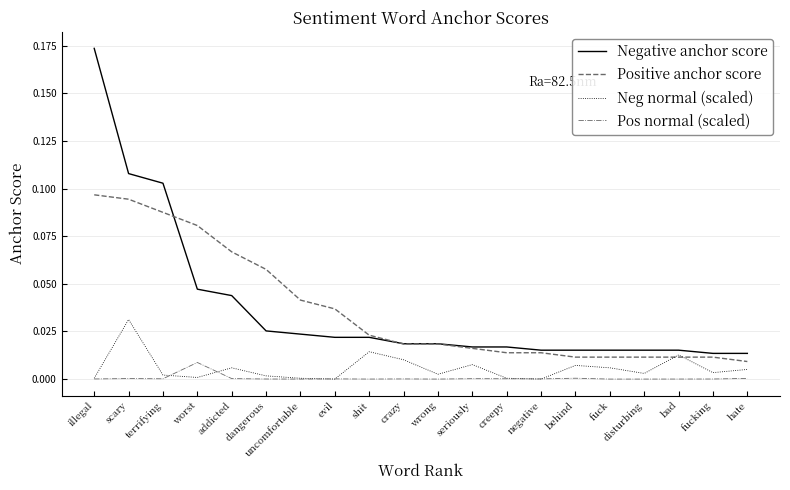

The value of Positive anchor score at crazy is 0.0. True or false?

True